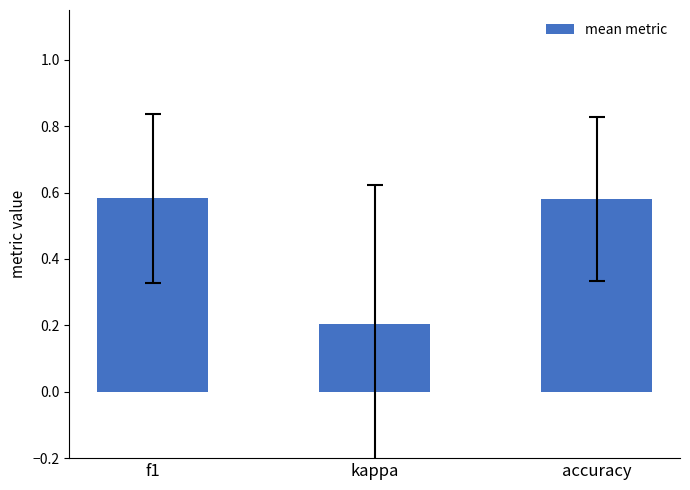

What is the sum of all values?

1.4